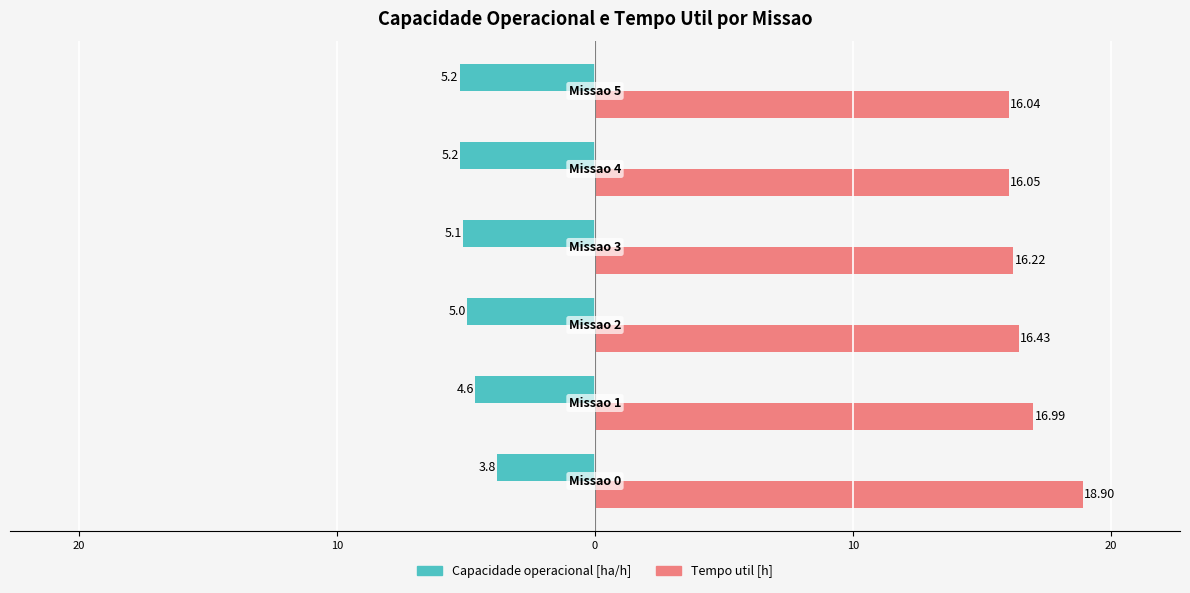

What are all the series names shown in the legend?

Capacidade operacional [ha/h], Tempo util [h]